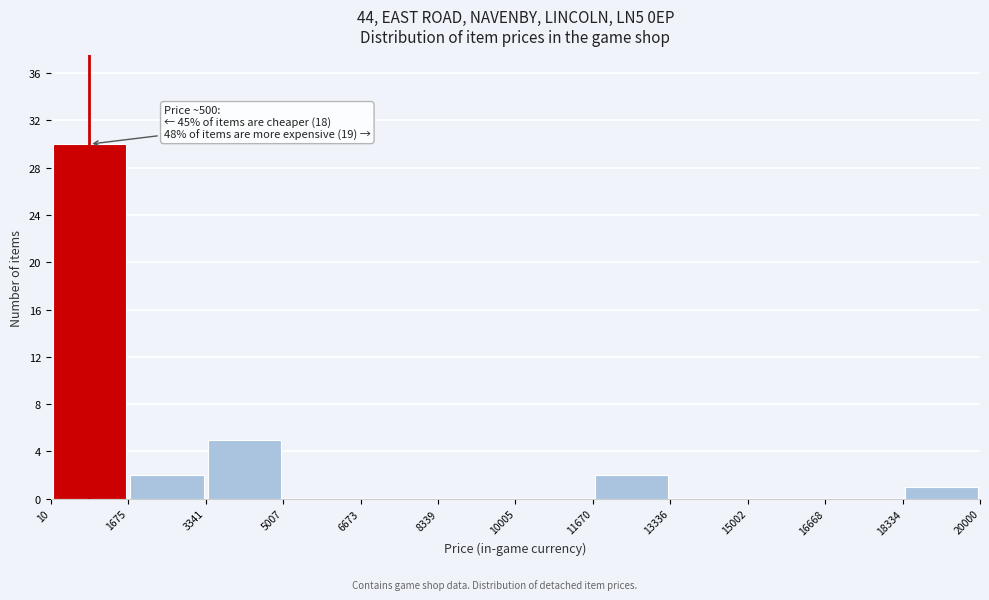

Over which range of the x-axis is the bar tallest?

10 to 1675